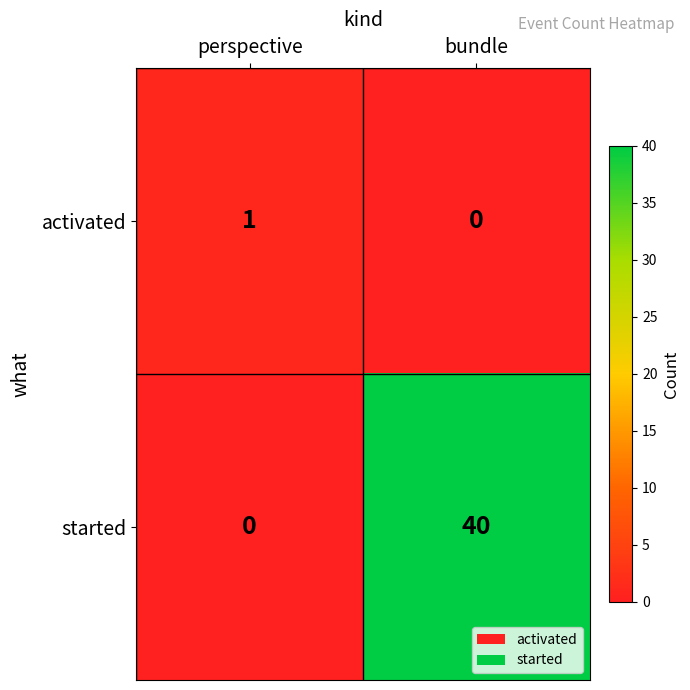

The value of activated at bundle is 0. True or false?

True